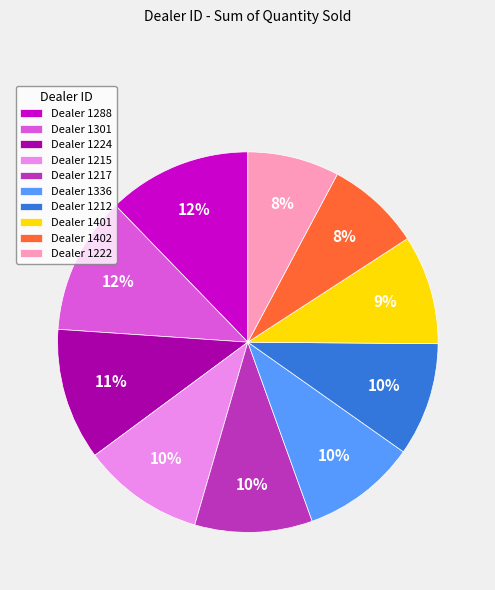

To the nearest percent, what portion does Dealer 1217 represent?

10%